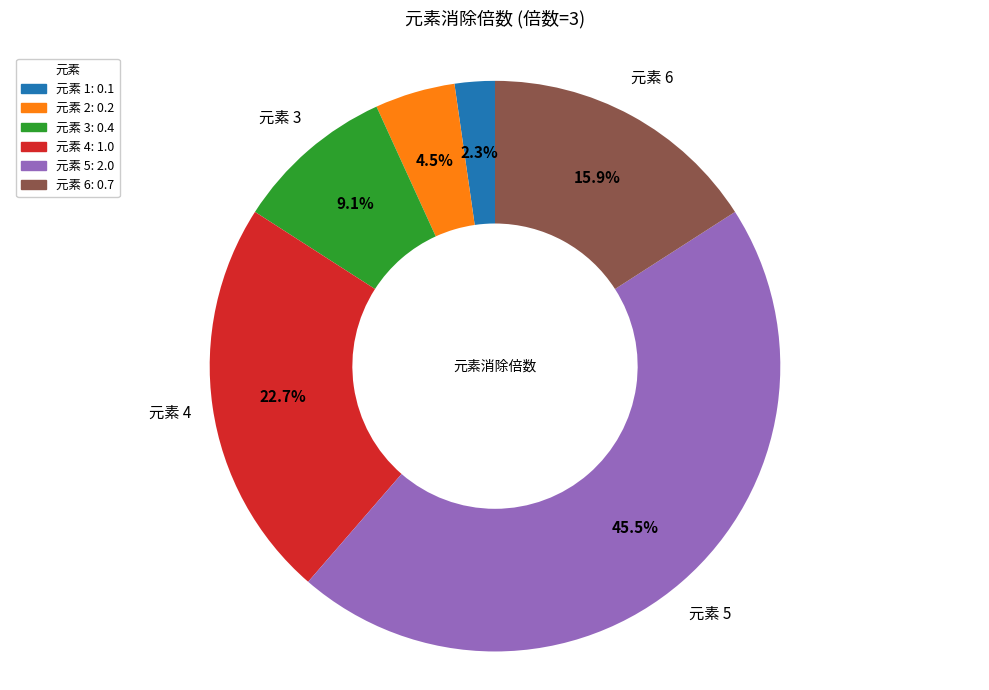

Which category has the smallest portion of the pie?

元素 1: 0.1